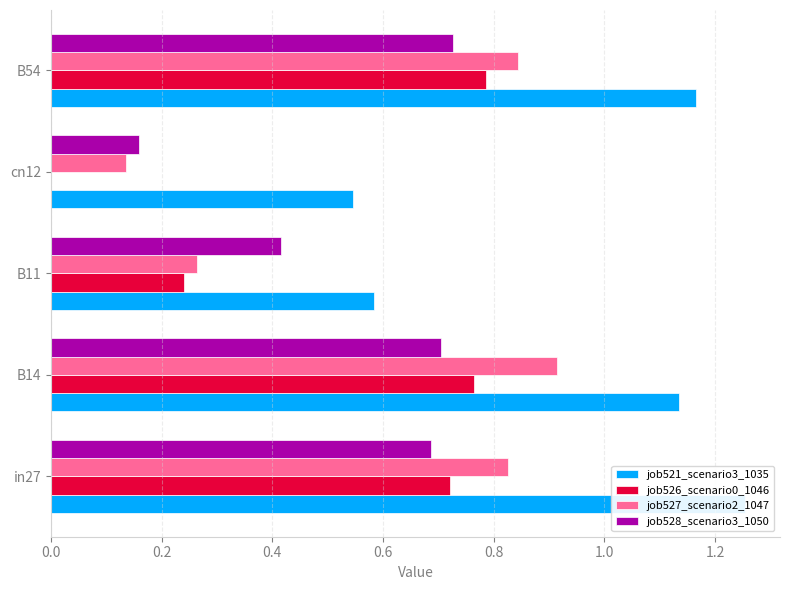

Is the value of job527_scenario2_1047 at B11 greater than the value of job521_scenario3_1035 at B14?

No